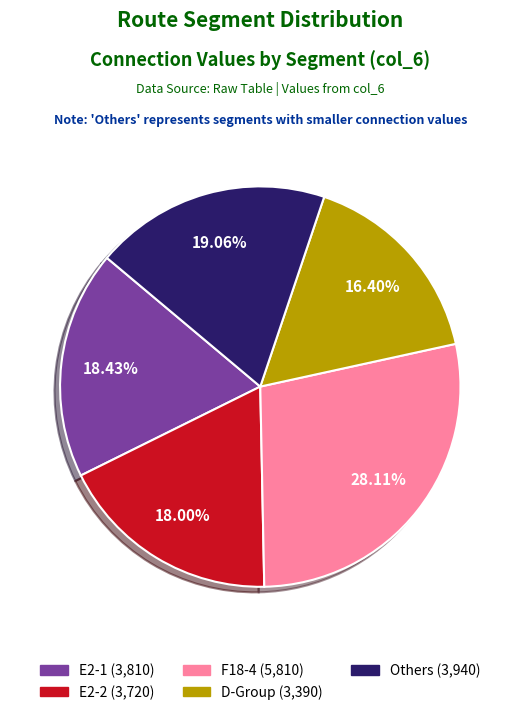

Is there any slice that represents more than half of the pie?

No